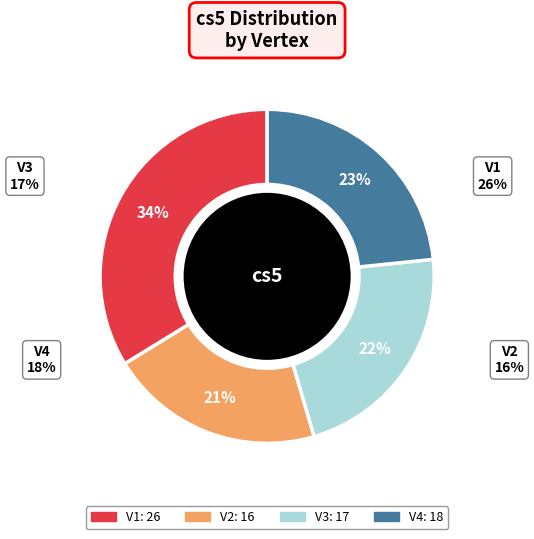

Between V2 and V4, which is larger?

V4